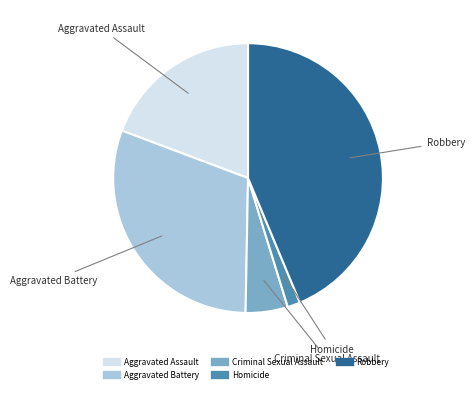

What is the smallest slice in the pie chart?

Homicide